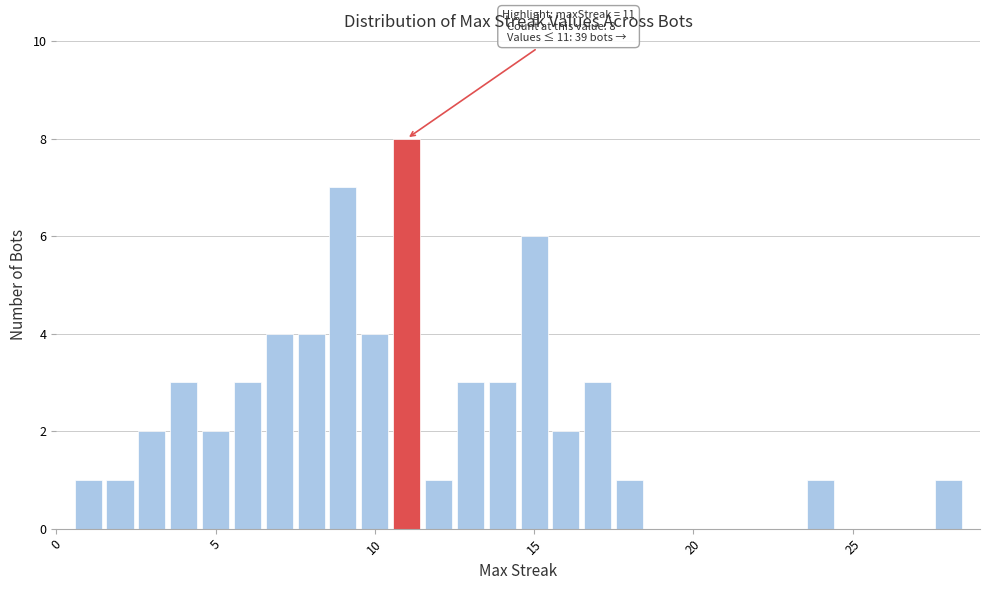

Around what value on the x-axis is the tallest bar? Give the approximate position of its centre, as read against the axis.

11.0